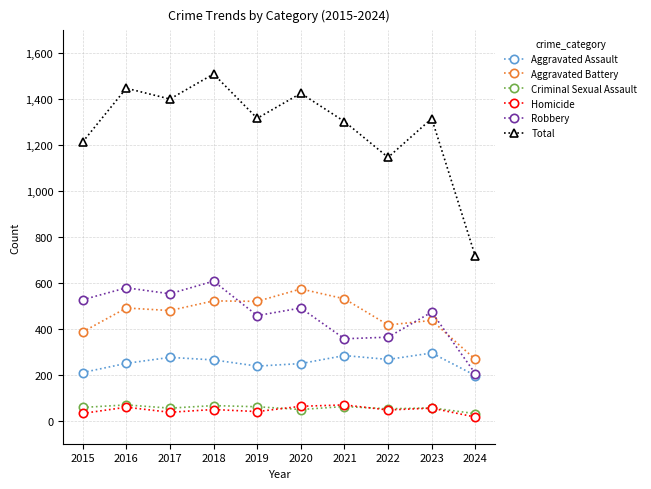

Between 2016 and 2024, which series saw the biggest shift?

Total